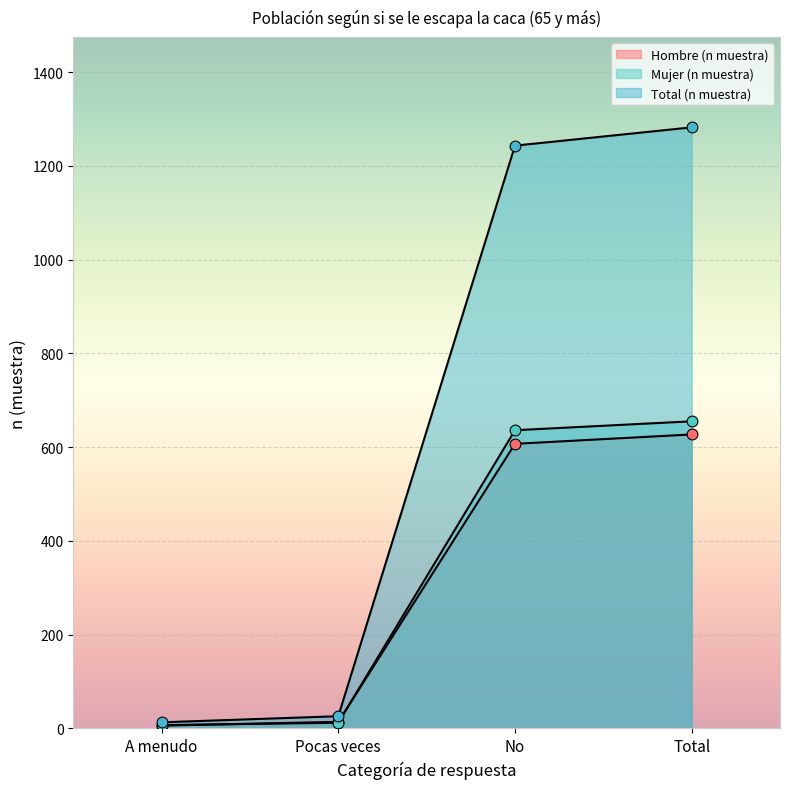

Which series reaches the minimum Y coordinate?

Hombre (n muestra)